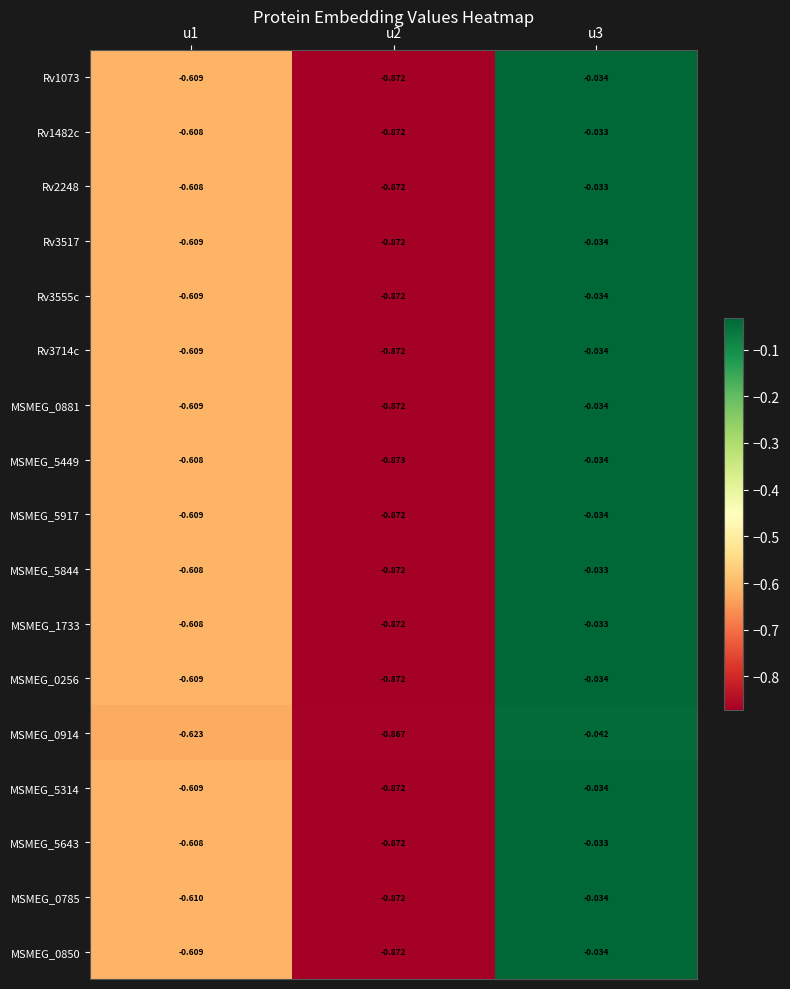

What is the total value across all series at u1?

-10.4